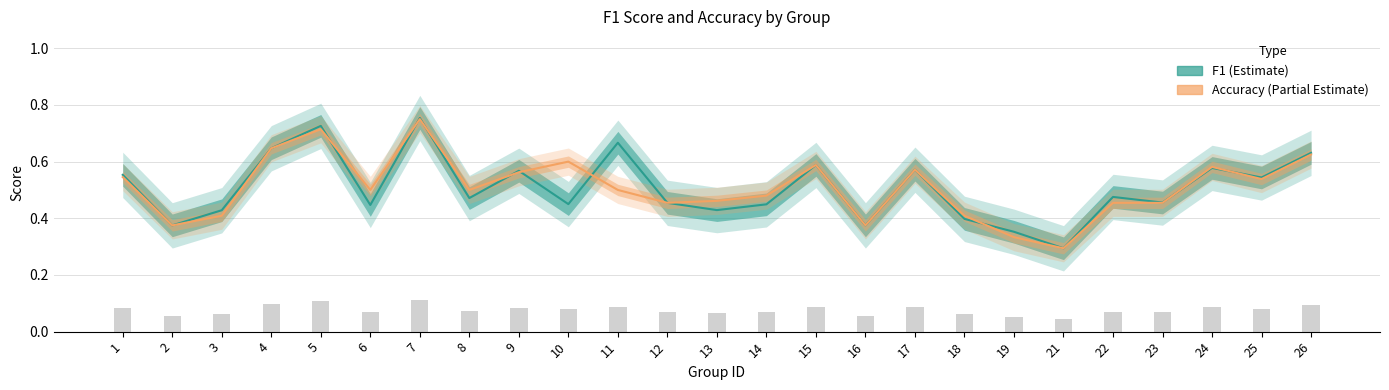

Reading left to right, what are all the values shown in this chart?

f1: 0.6	0.4	0.4	0.6	0.7	0.4	0.8	0.5	0.6	0.5	0.7	0.5	0.4	0.4	0.6	0.4	0.6	0.4	0.4	0.3	0.5	0.5	0.6	0.5	0.6
accuracy: 0.5	0.4	0.4	0.6	0.7	0.5	0.8	0.5	0.6	0.6	0.5	0.5	0.5	0.5	0.6	0.4	0.6	0.4	0.3	0.3	0.5	0.5	0.6	0.5	0.6